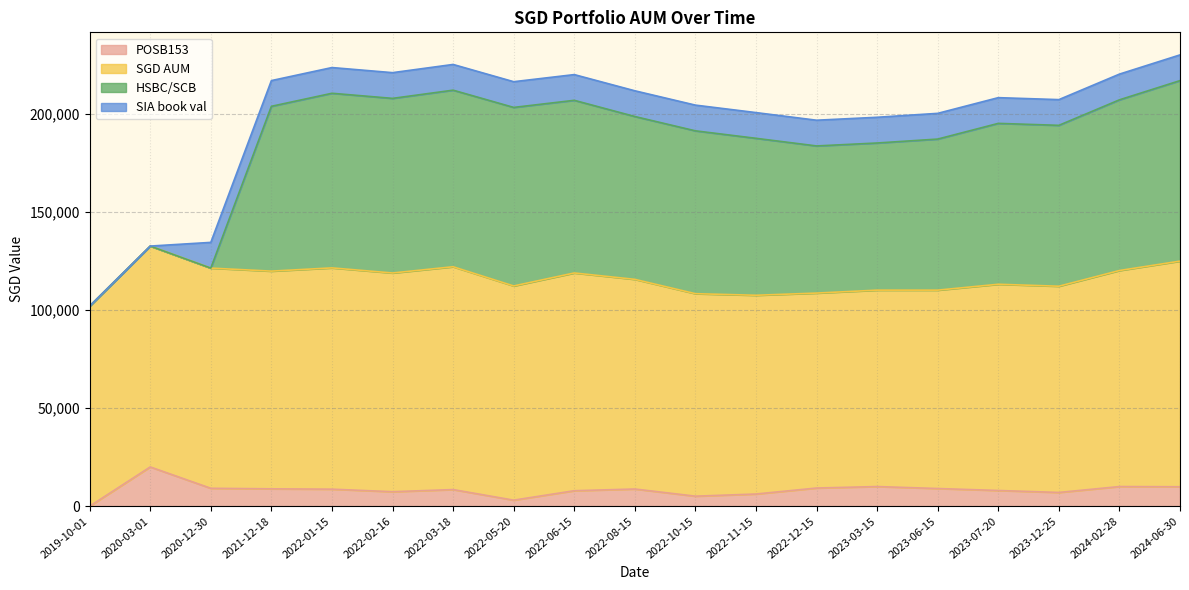

Is it true that SIA book val equals 5109.9 at 2023-06-15?

False